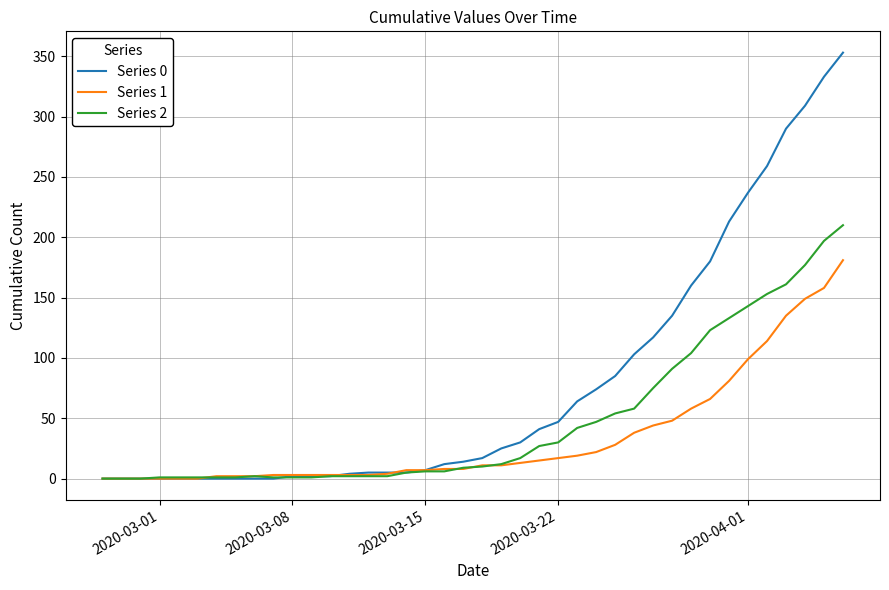

Rank the series by their average value, from lowest to highest.

Series 1, Series 2, Series 0